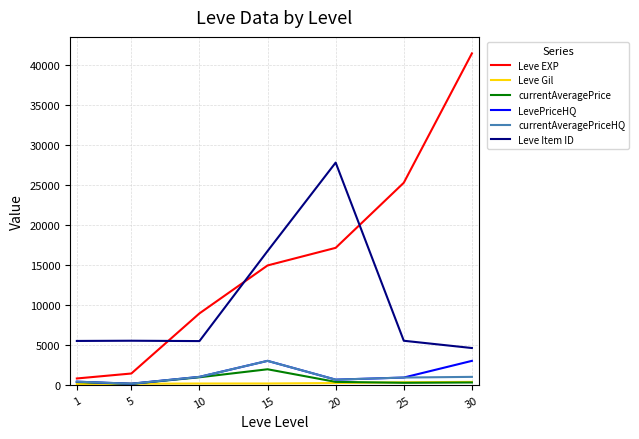

The value of Leve Item ID at 20 is 27772.0. True or false?

True